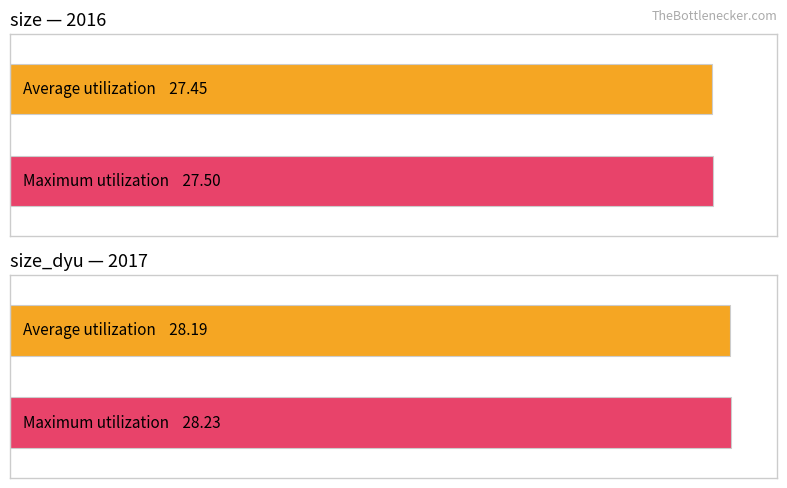

True or false: size_dyd has a value of 15.2 at 2016.

False